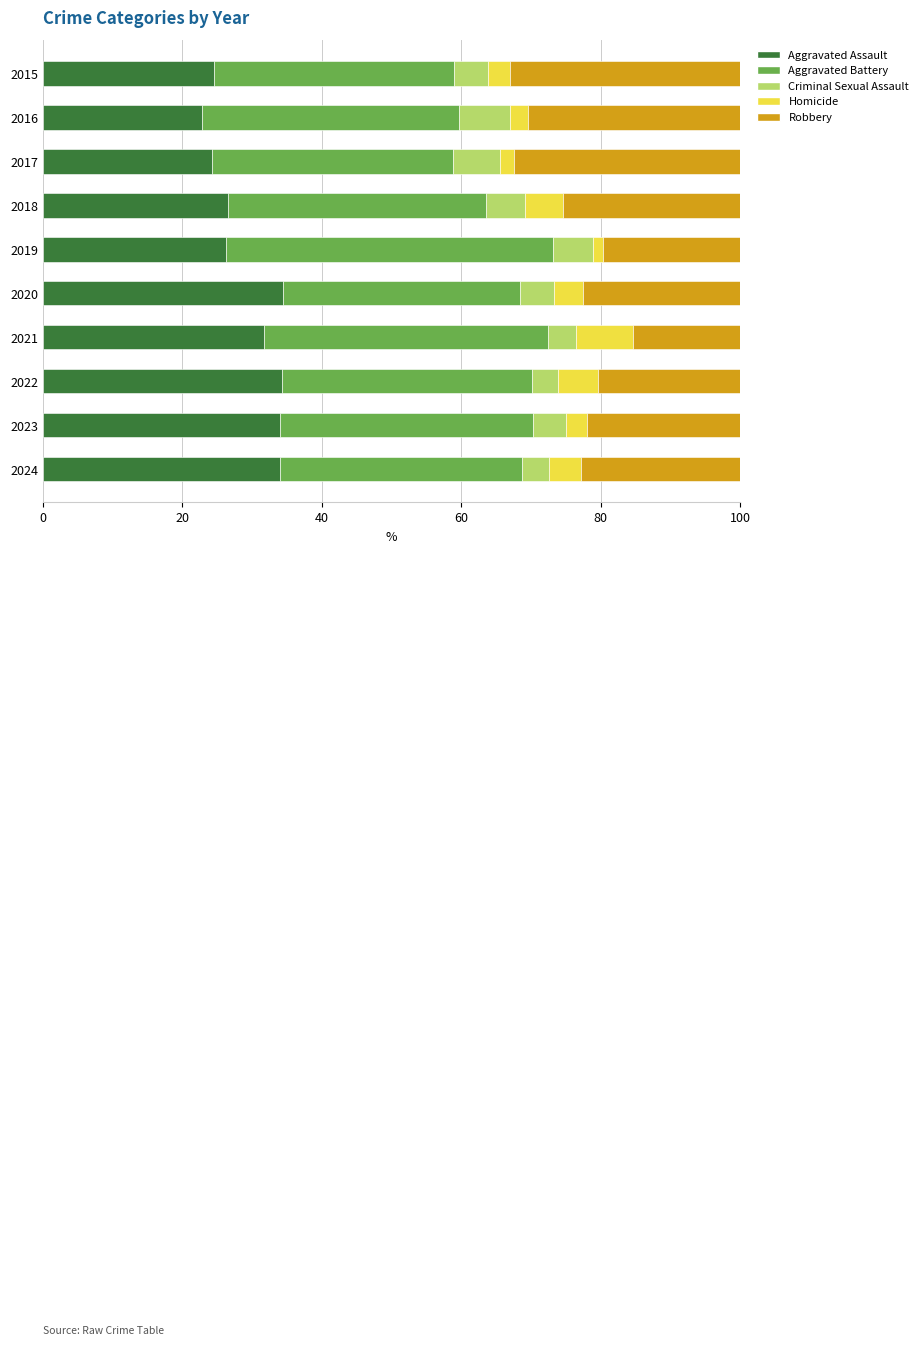

What is the total value across all series at 2024?

100.0